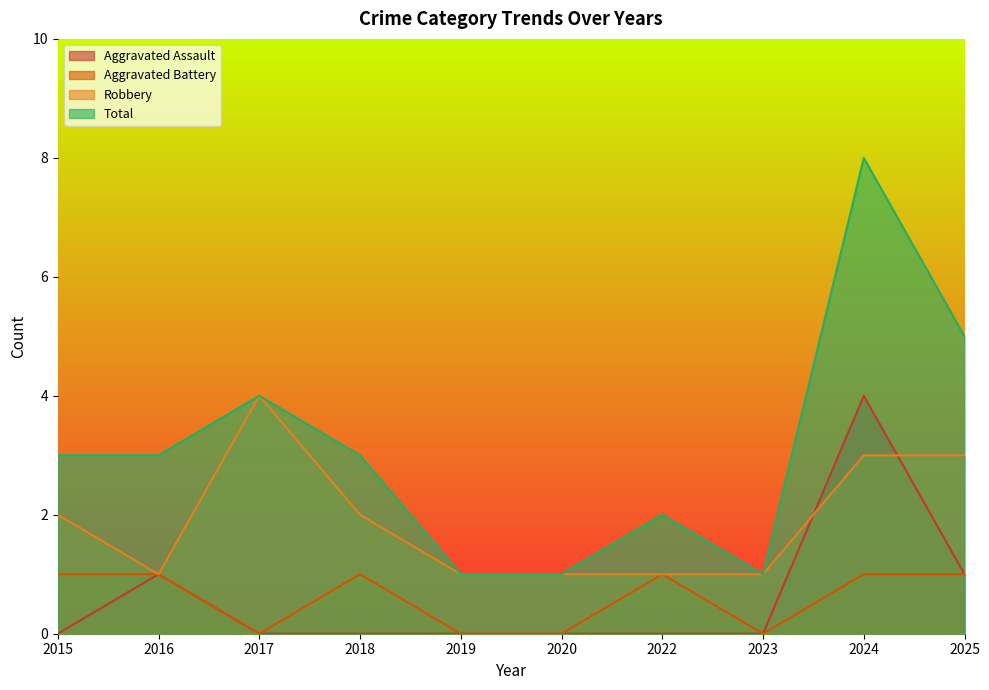

True or false: Aggravated Battery and Total cross at least once.

False